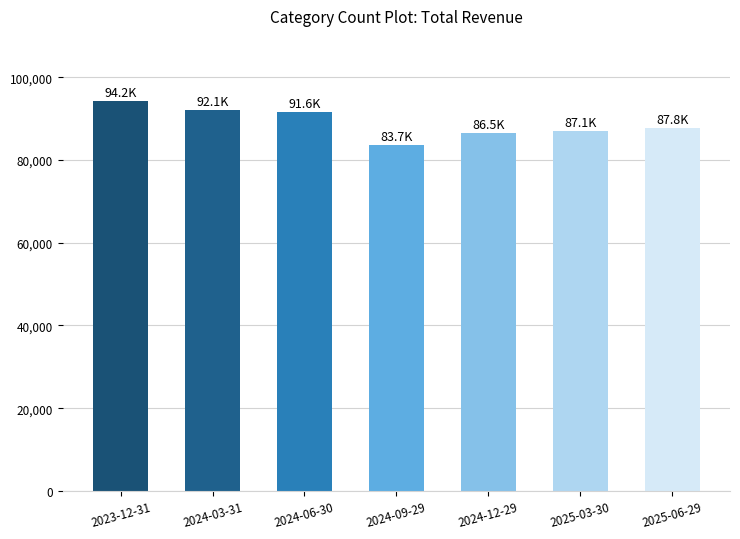

What is the label of the 1st bar from the left?

2023-12-31